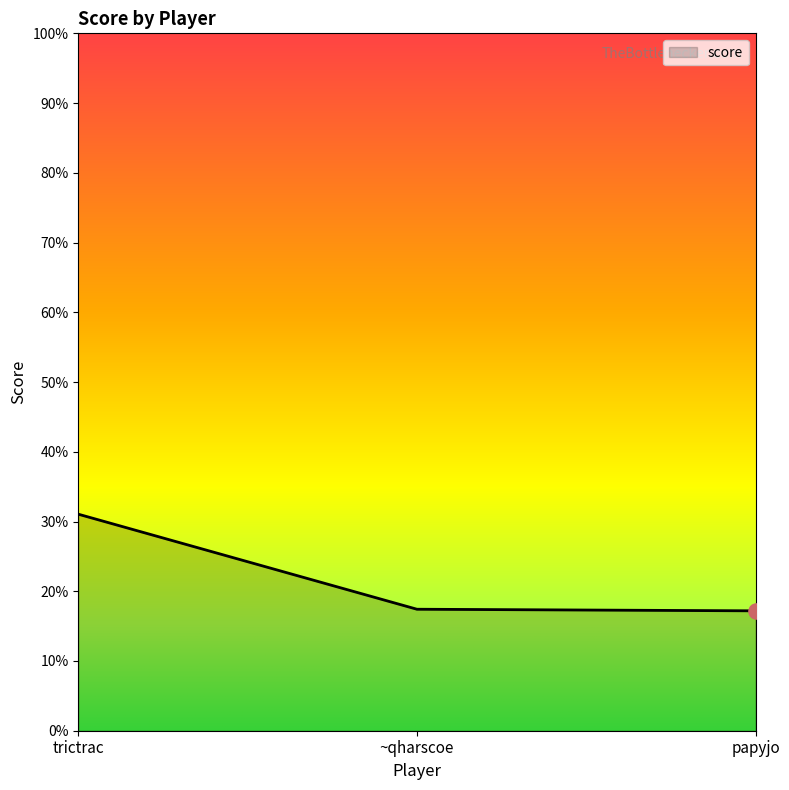

What is the ratio of the value at ~qharscoe to the value at trictrac?

0.6